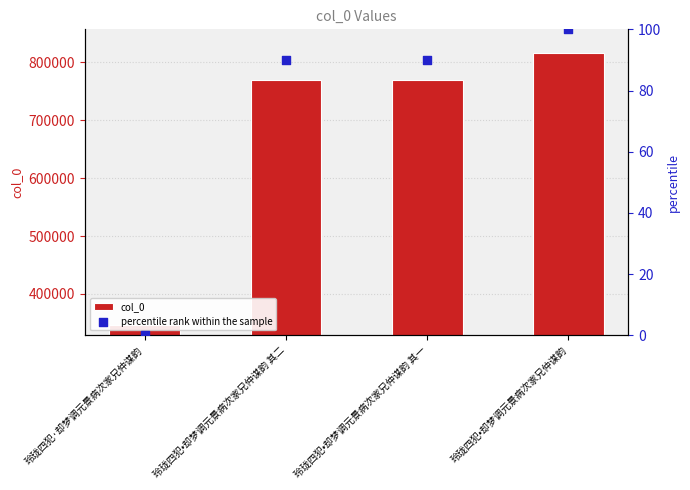

Which series reaches the minimum Y coordinate?

percentile rank within the sample